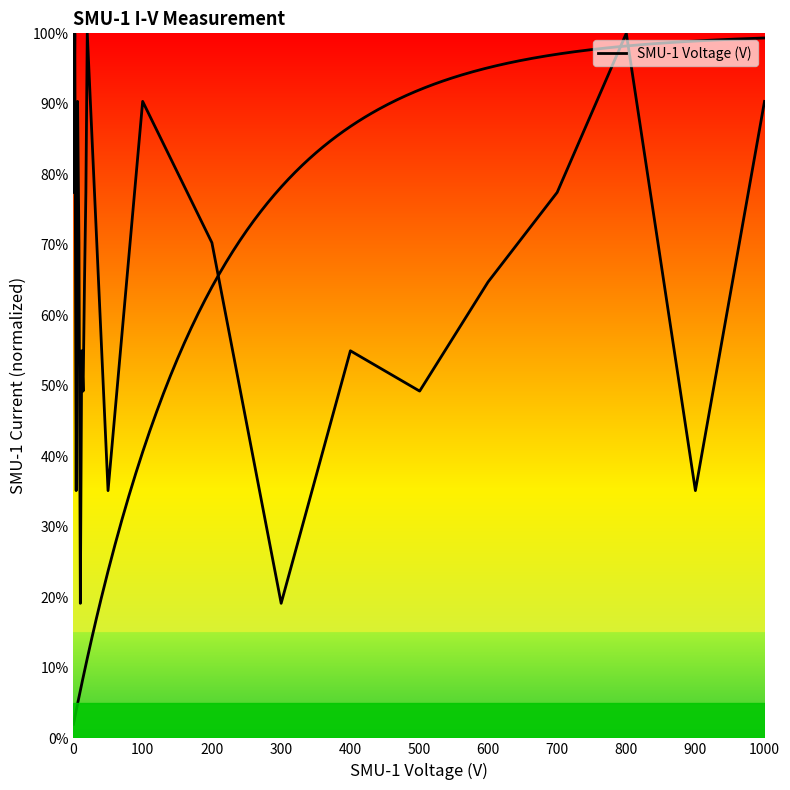

What is the value of the 6th point from the left?

0.2